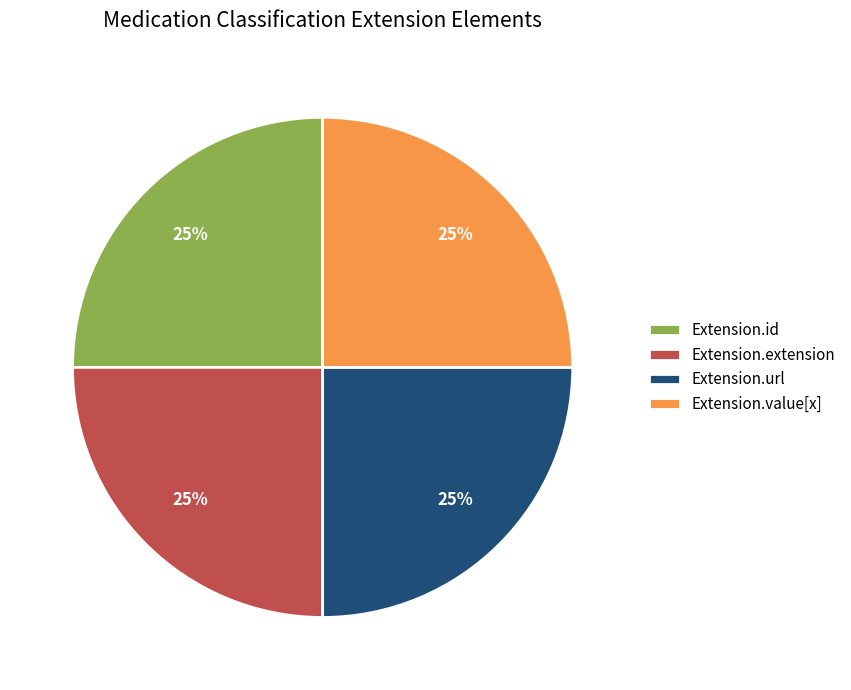

To the nearest percent, what is the difference between the largest and smallest slice percentages?

0%